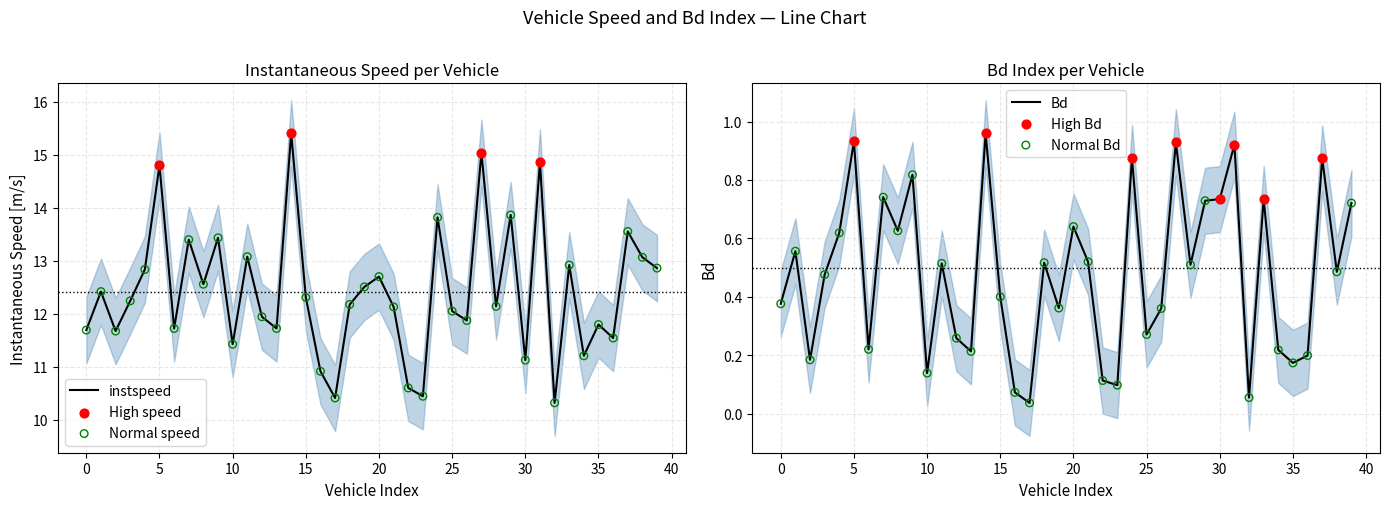

Is it true that instspeed equals 11.4 at 10?

True